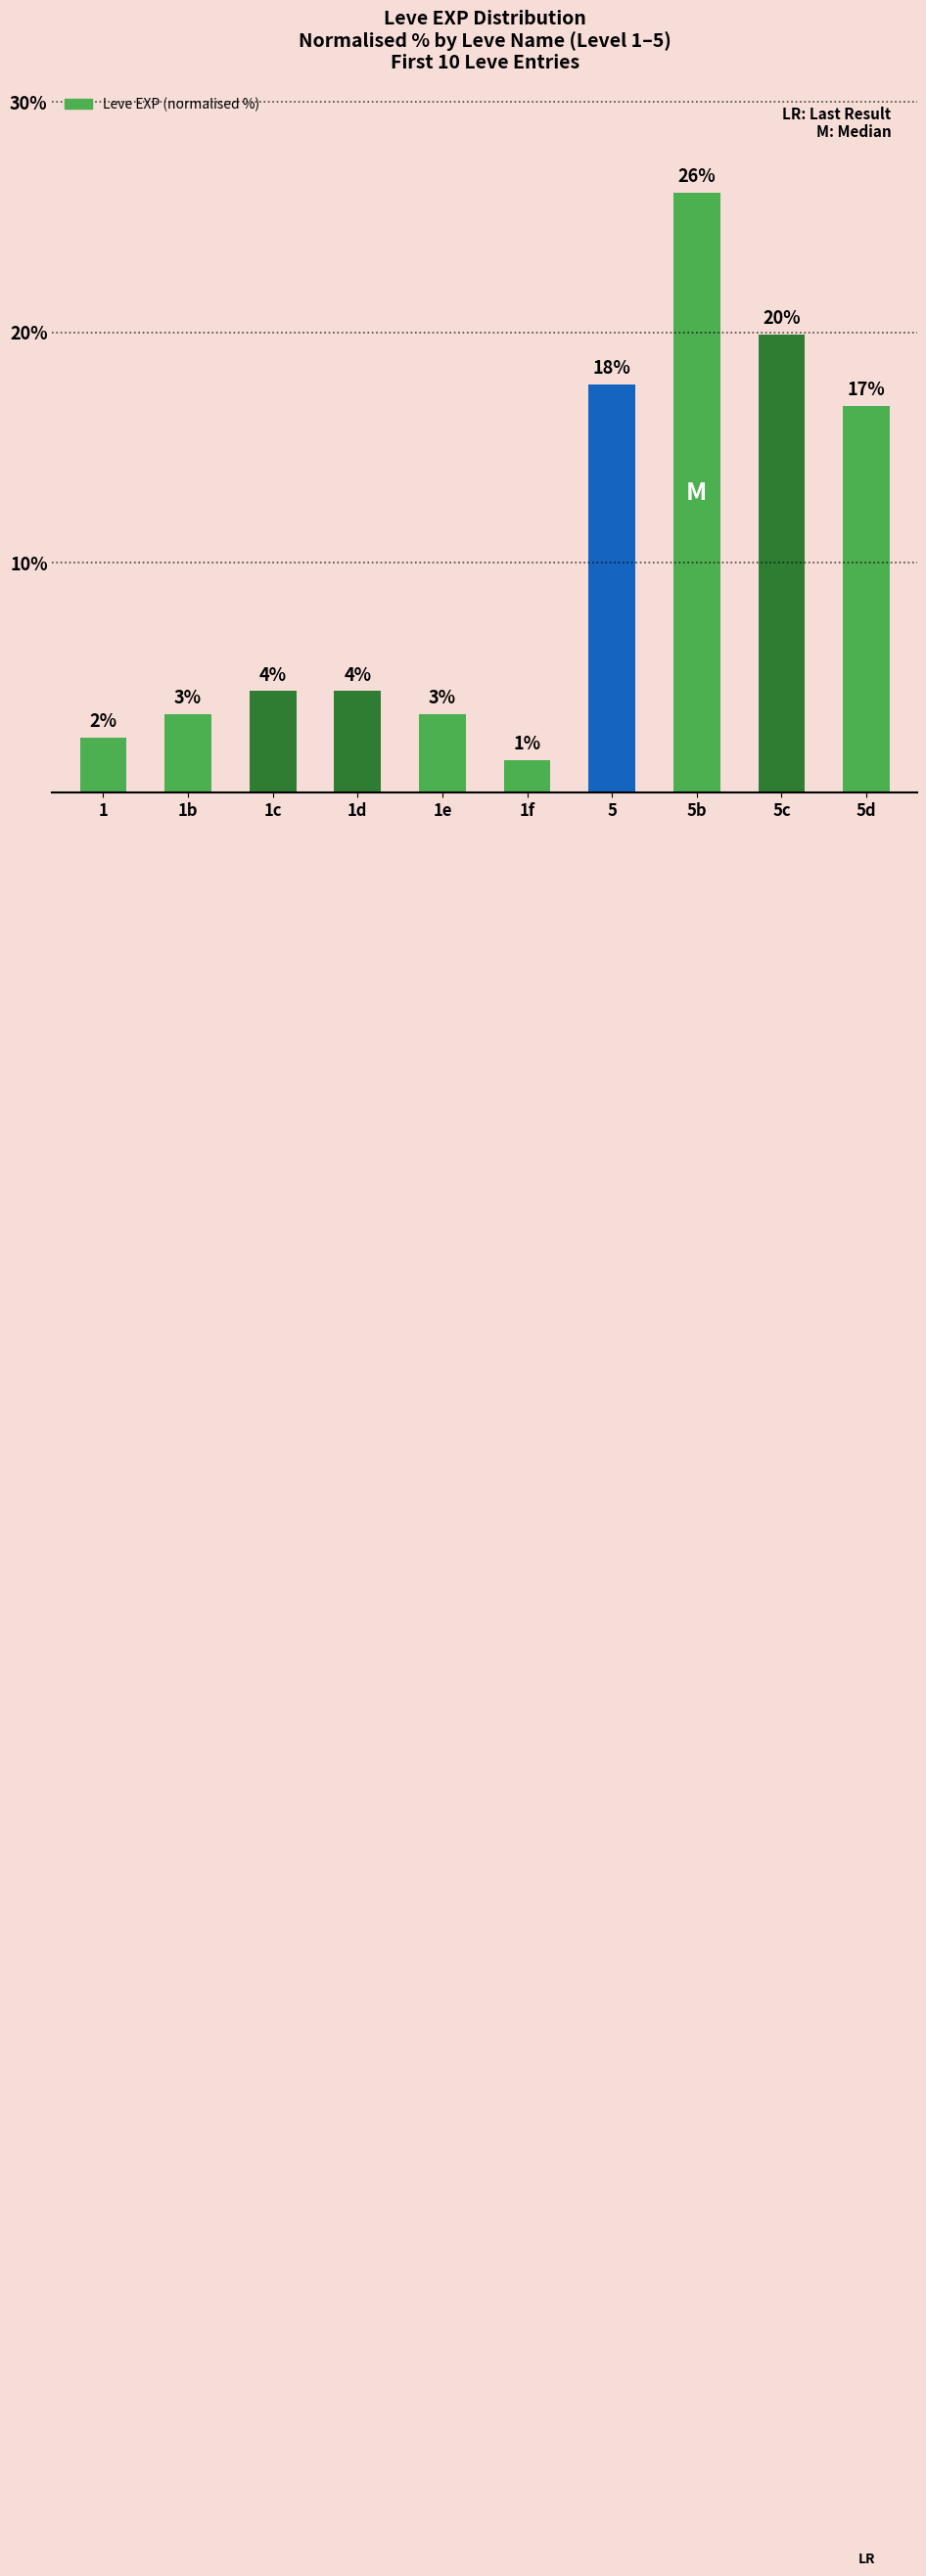

How many bars are there in total?

10